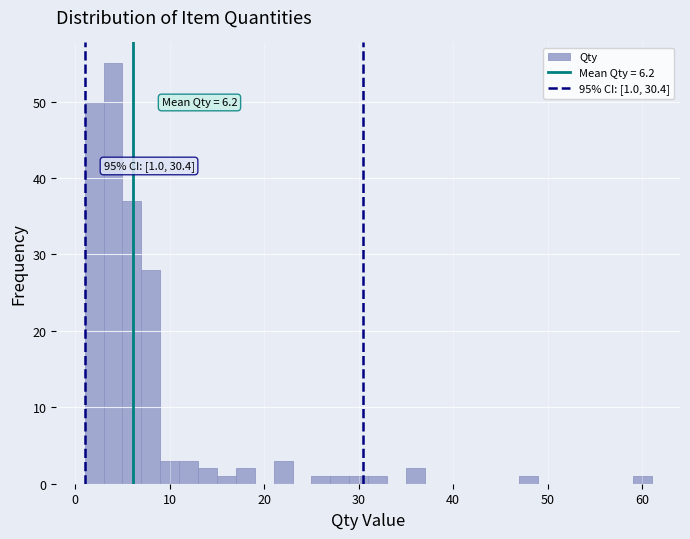

Around what value on the x-axis is the tallest bar? Give the approximate position of its centre, as read against the axis.

4